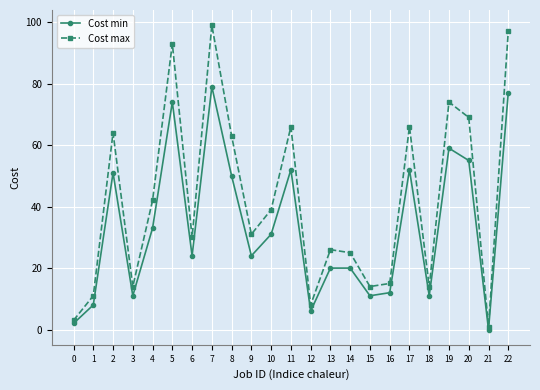

What is the total value across all series at 17?

118